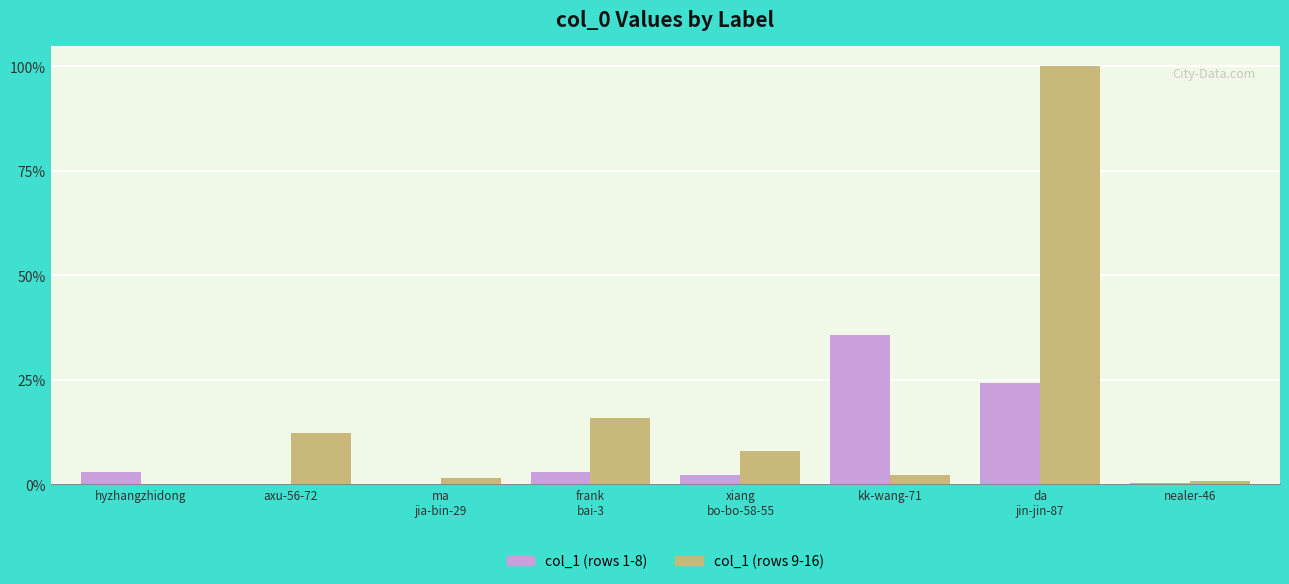

Which has a higher value, da
jin-jin-87 or nealer-46?

da
jin-jin-87